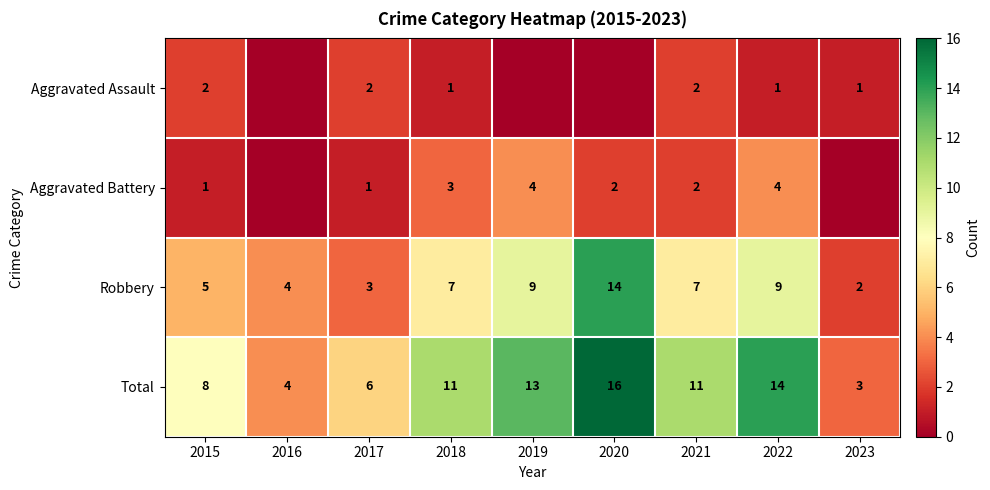

Is it true that Aggravated Battery equals 4 at 2022?

True